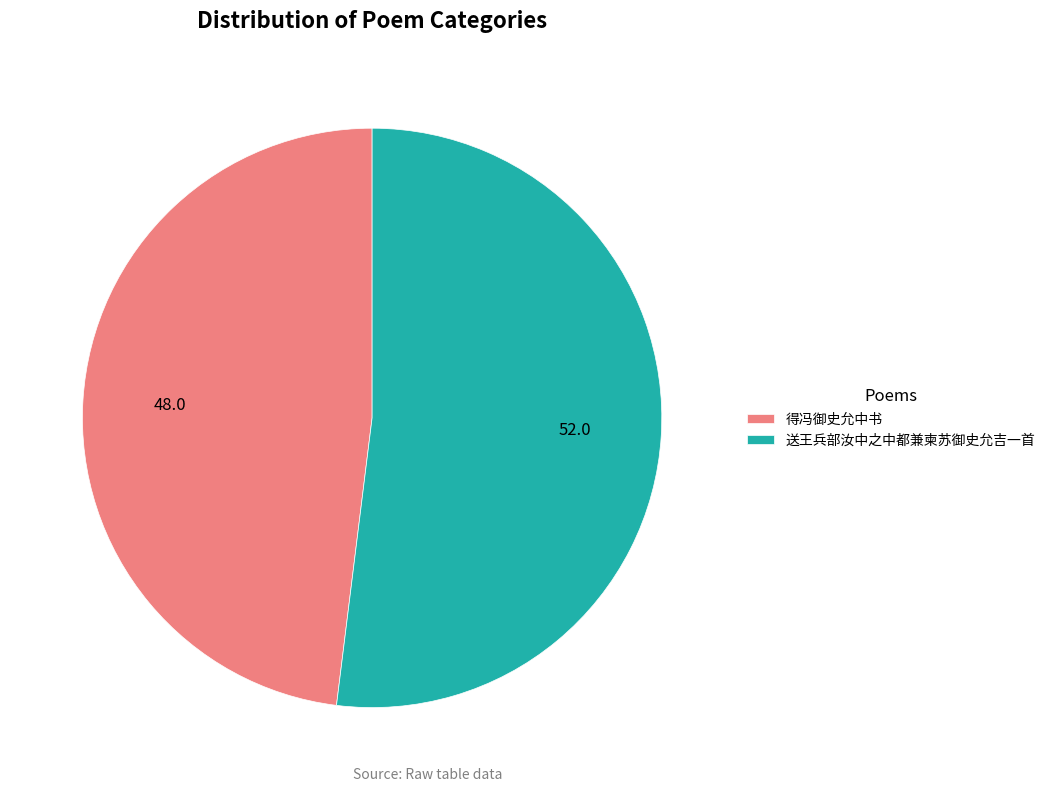

The 得冯御史允中书 slice represents 41% of the pie. True or false?

False